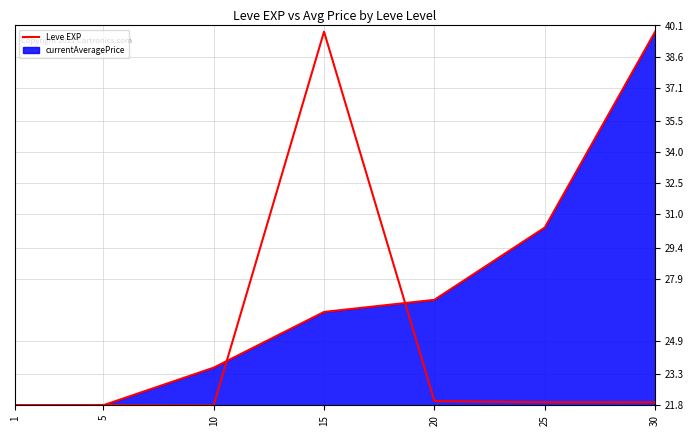

What is the value of the 3rd point from the left?

23.6